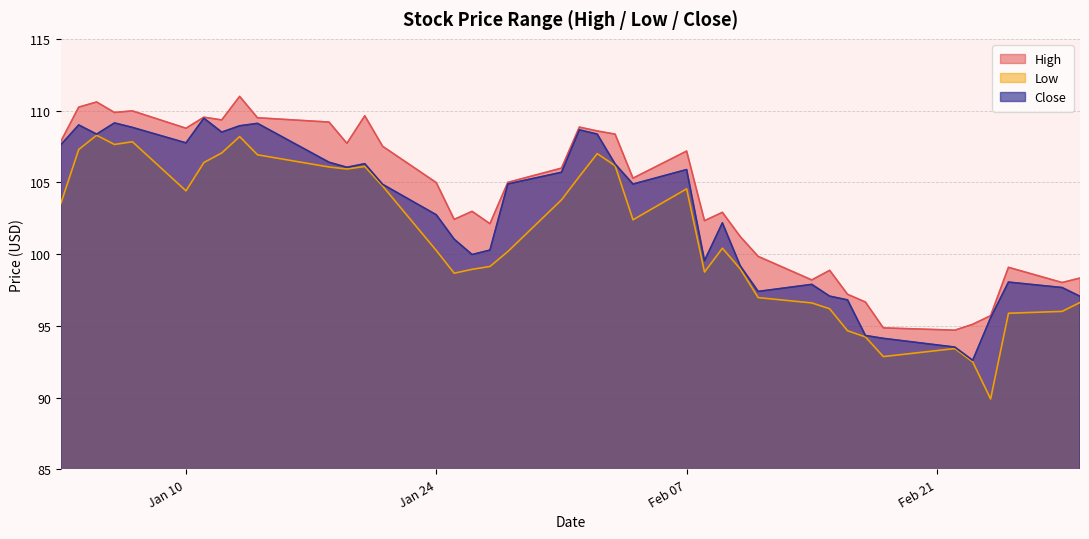

Is the value of High at 2022-01-05 greater than the value of Low at 2022-01-06?

Yes